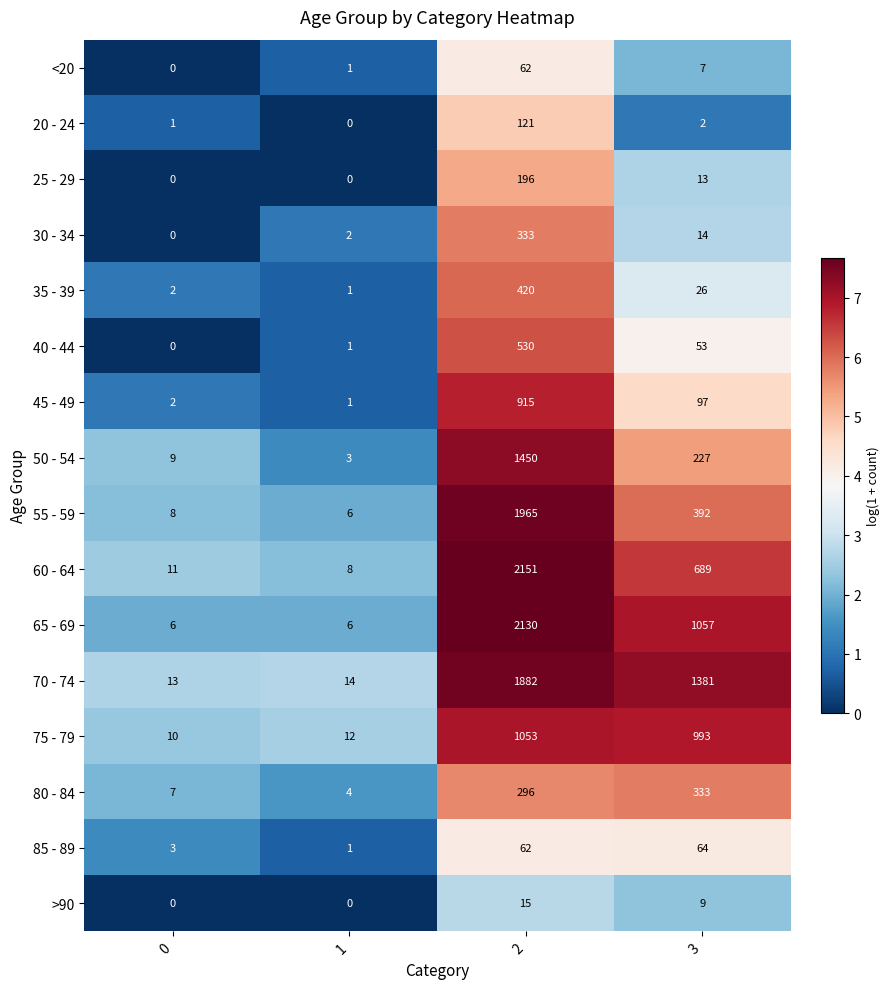

What is the average value of the 20 - 24 series?

31